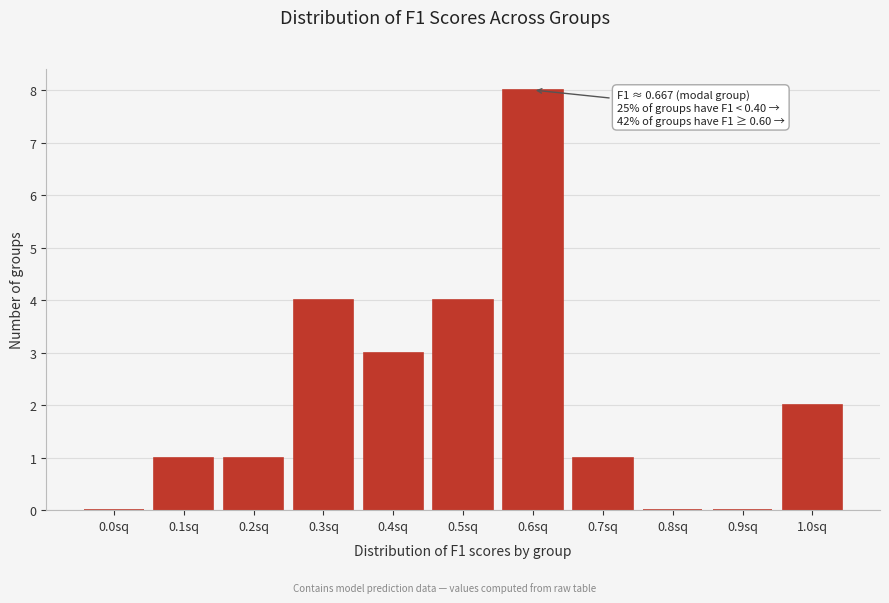

Reading left to right, transcribe all the data shown in this chart.

0.0sq=0	0.1sq=1	0.2sq=1	0.3sq=4	0.4sq=3	0.5sq=4	0.6sq=8	0.7sq=1	0.8sq=0	0.9sq=0	1.0sq=2